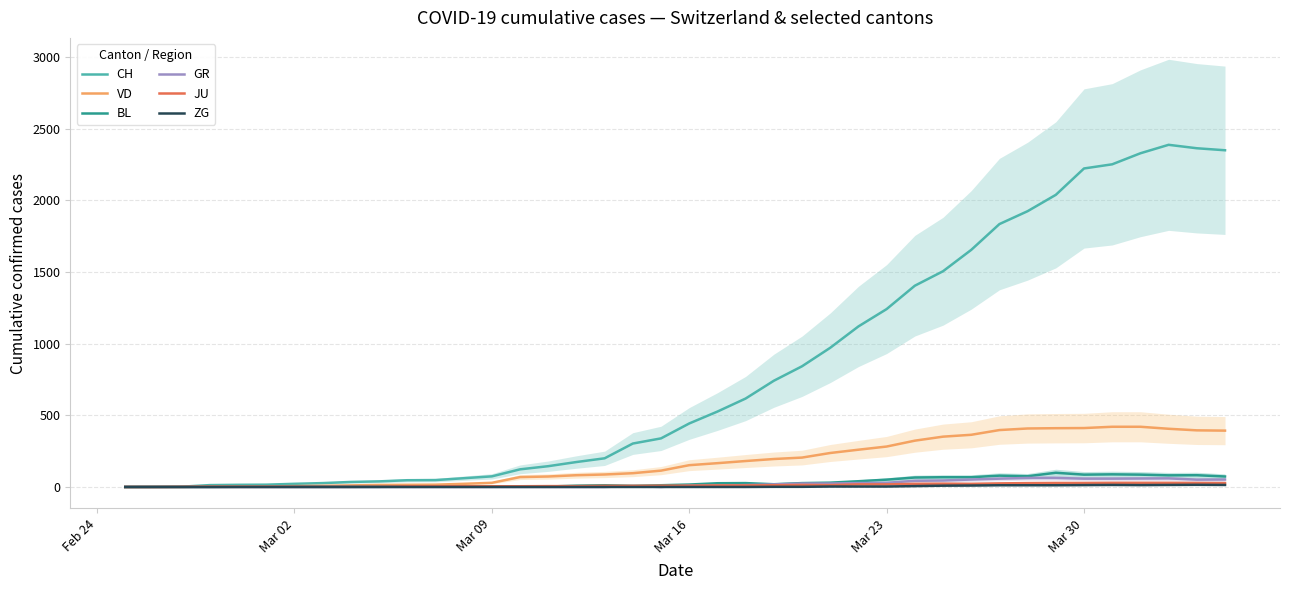

What is the highest value of the VD series?

420